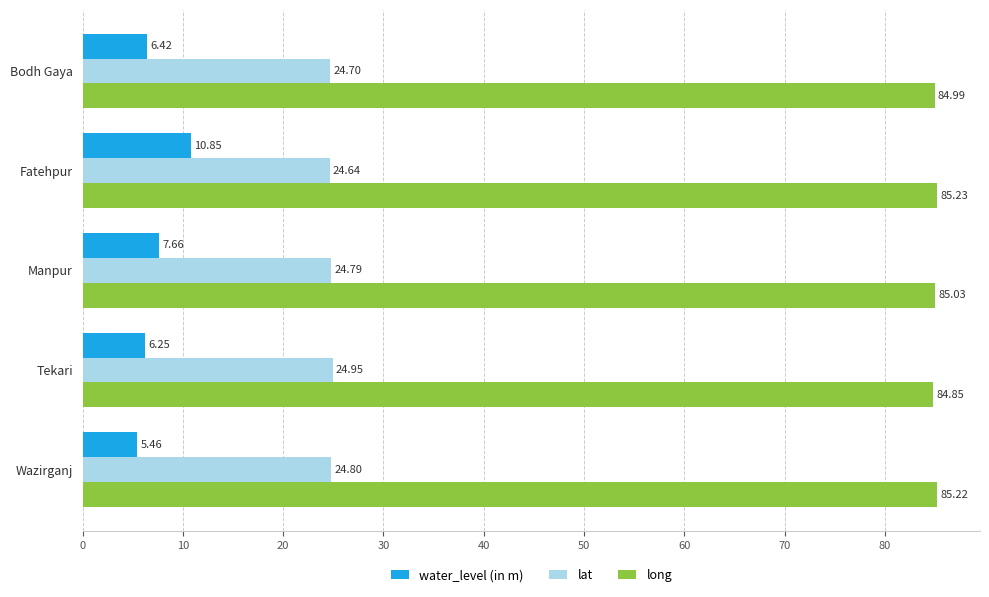

At how many categories does at least one series exceed 84?

5